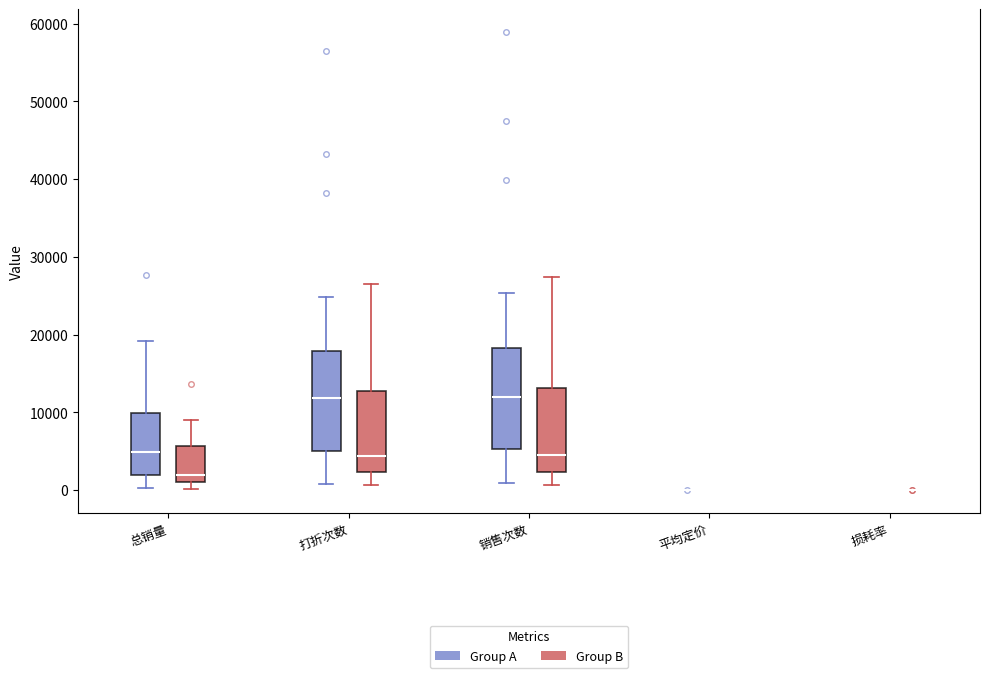

Reading left to right, transcribe this box plot: for each box, give where its median line is, the range the box spans, and where its two whiskers end, as read against the y-axis. The values are not printed on the chart, so give them approximately, as read against the axis.

总销量 (Group A): median 5000, box 2000 to 10000, whiskers 0 to 19000
总销量 (Group B): median 2000, box 1000 to 6000, whiskers 0 to 9000
打折次数 (Group A): median 12000, box 5000 to 18000, whiskers 1000 to 25000
打折次数 (Group B): median 4000, box 2000 to 13000, whiskers 1000 to 26000
销售次数 (Group A): median 12000, box 5000 to 18000, whiskers 1000 to 25000
销售次数 (Group B): median 5000, box 2000 to 13000, whiskers 1000 to 27000
平均定价 (Group A): box collapsed to a line at 0, whiskers 0 to 0
平均定价 (Group B): box collapsed to a line at 0, whiskers 0 to 0
损耗率 (Group A): box collapsed to a line at 0, whiskers 0 to 0
损耗率 (Group B): box collapsed to a line at 0, whiskers 0 to 0